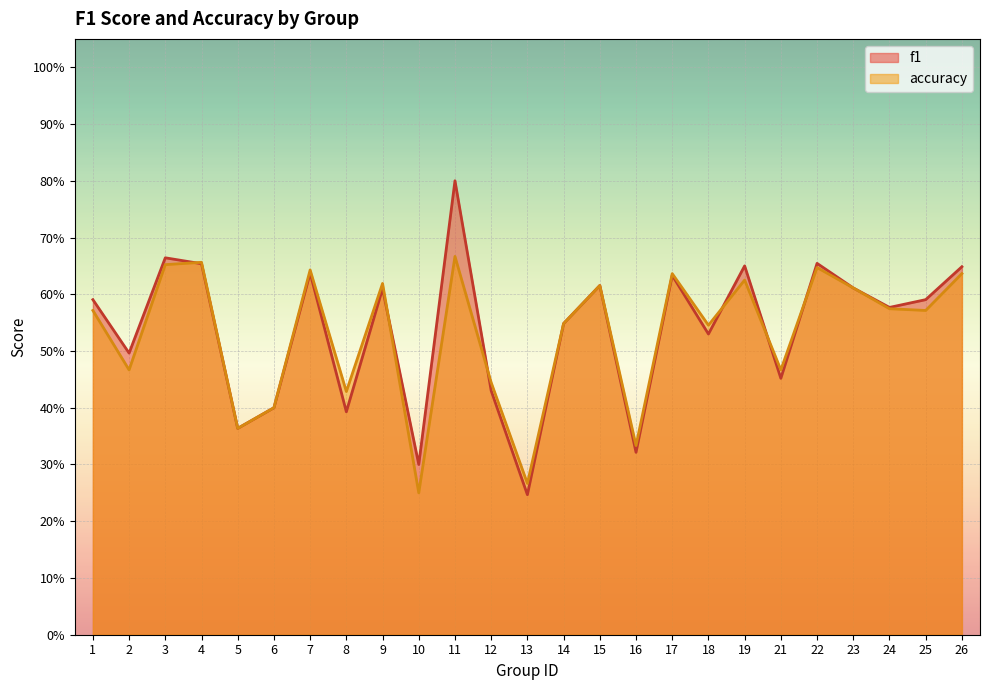

How many accuracy values are between 0 and 1?

25